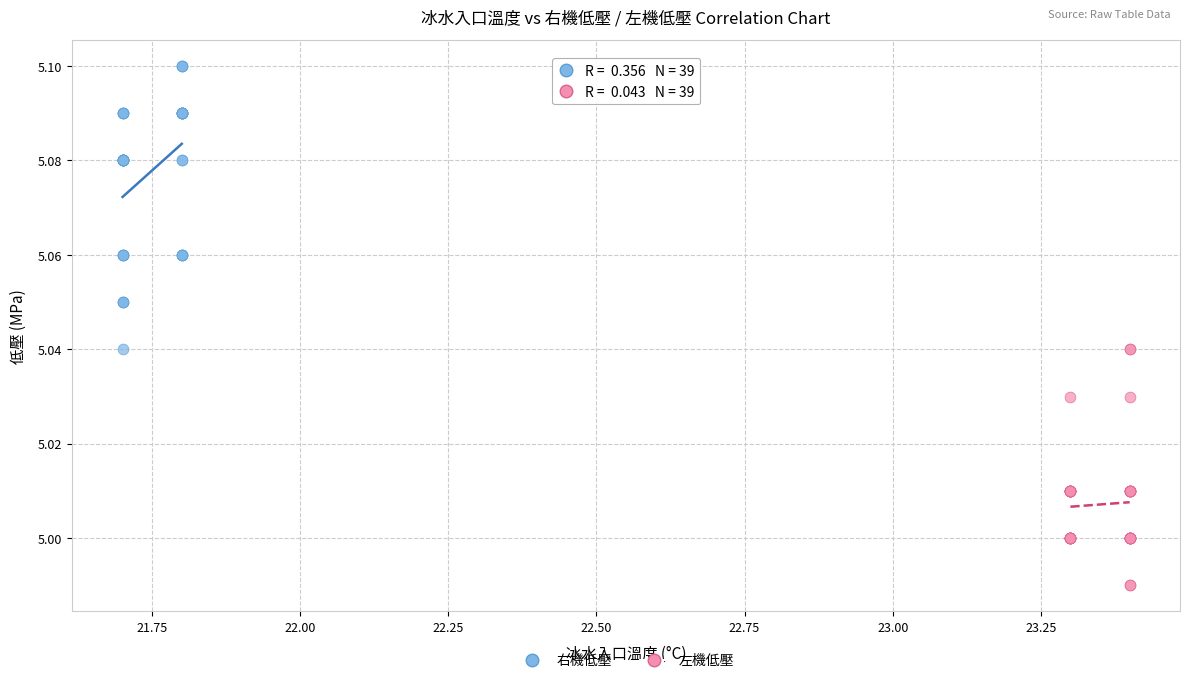

What are all the series names shown in the legend?

右機低壓, 左機低壓